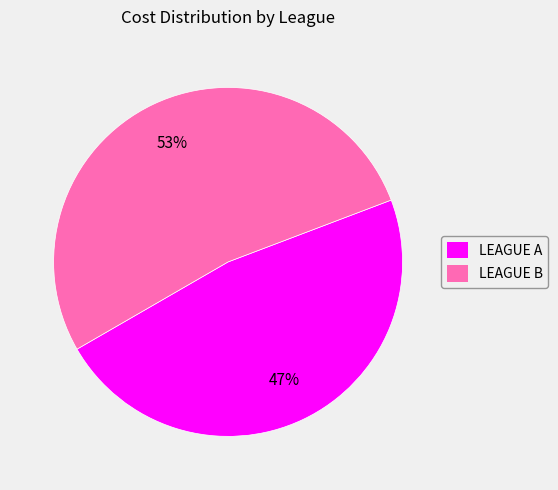

Is LEAGUE B the majority of the pie?

Yes